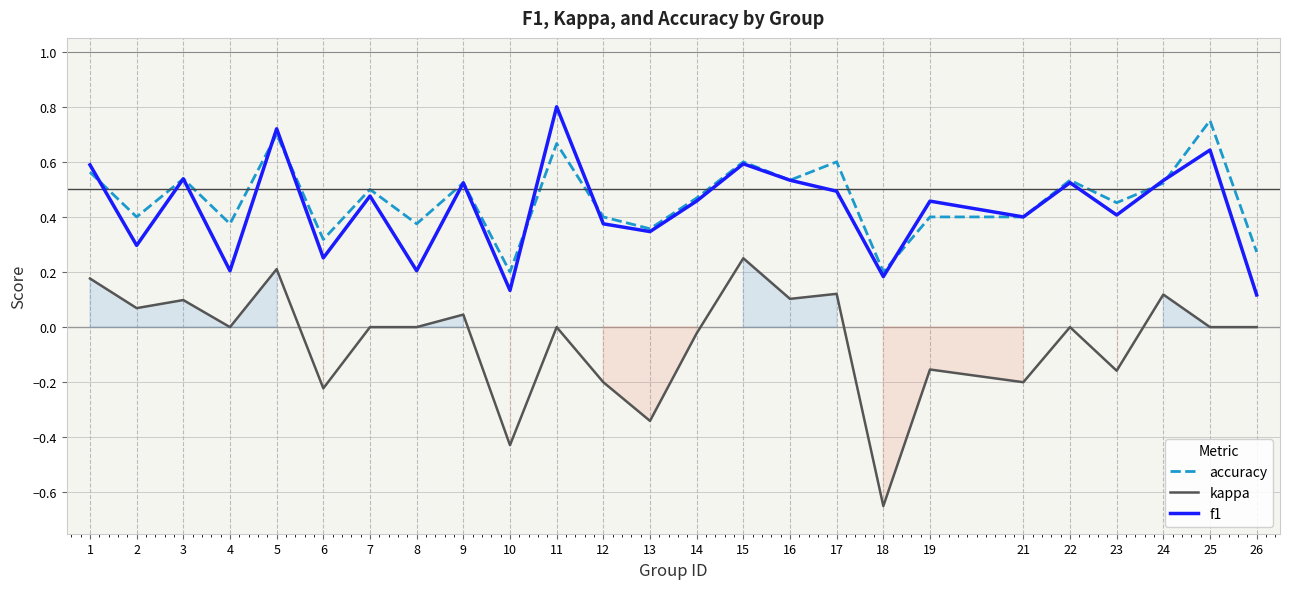

True or false: f1 has more than 1 interior local peaks.

True